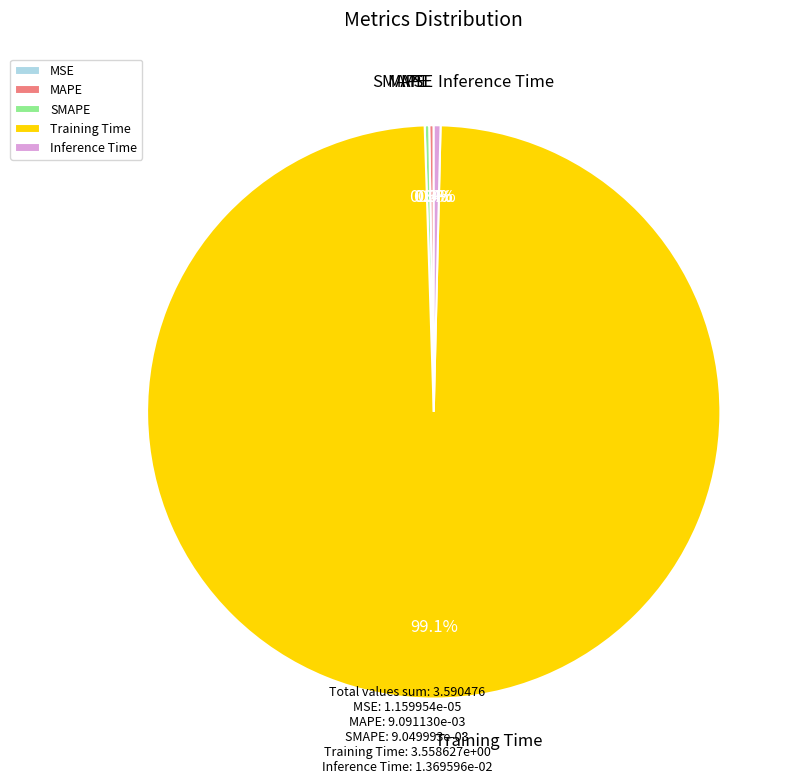

Which category has the biggest portion of the pie?

Training Time